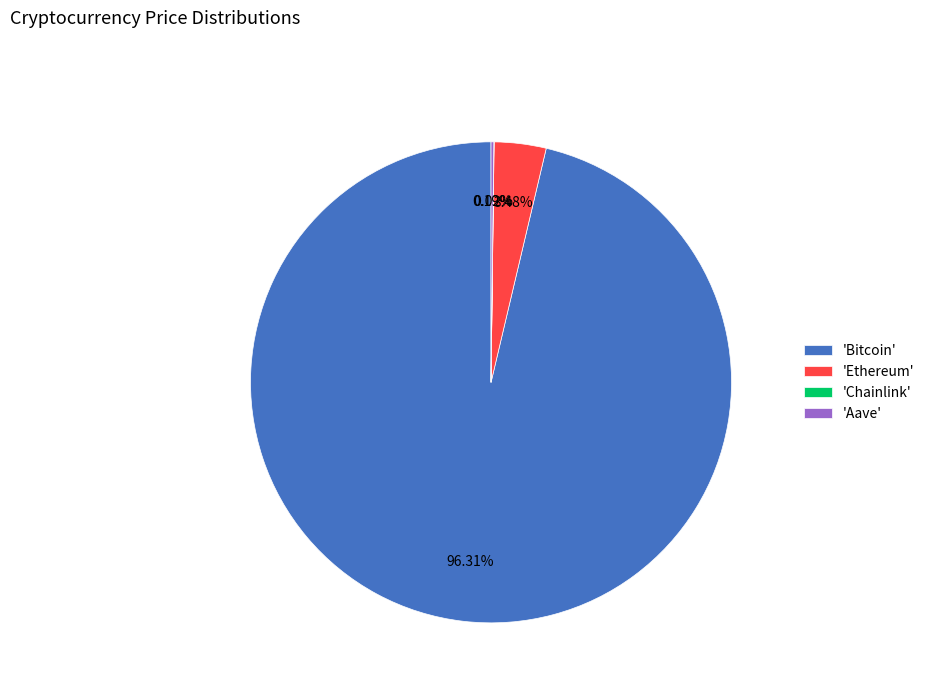

Does 'Bitcoin' account for over 50% of the chart?

Yes